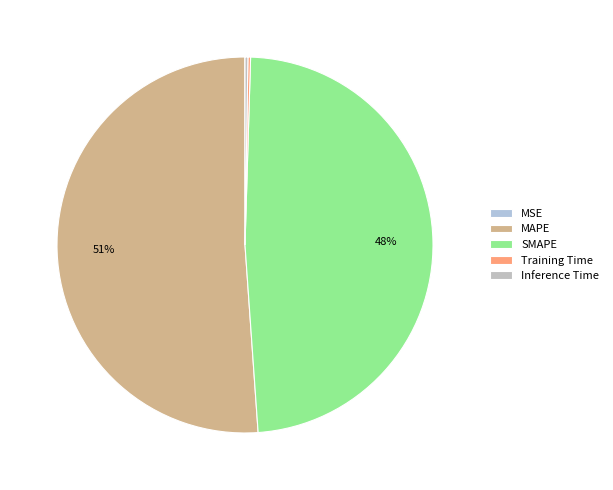

Which slice represents more than half of the pie?

MAPE